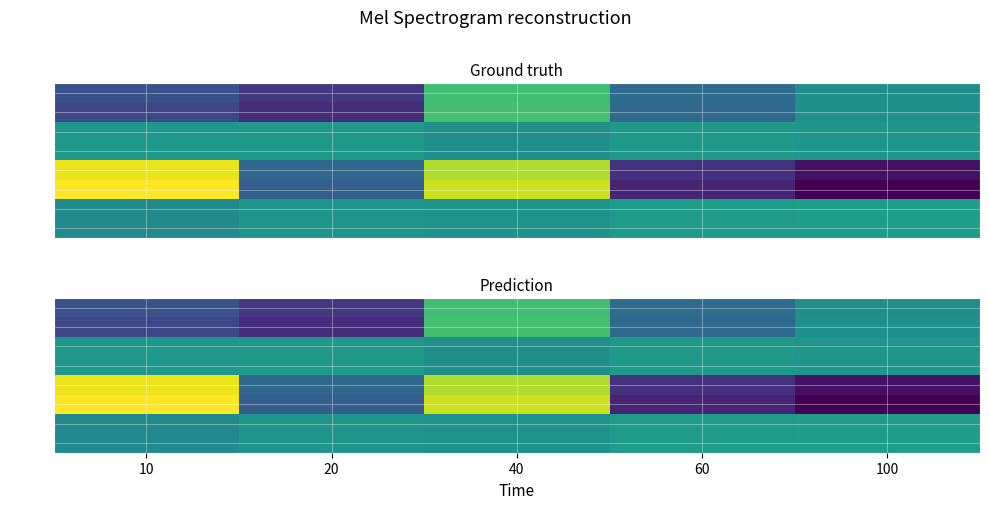

Which series changed the most between 10 and 60?

50